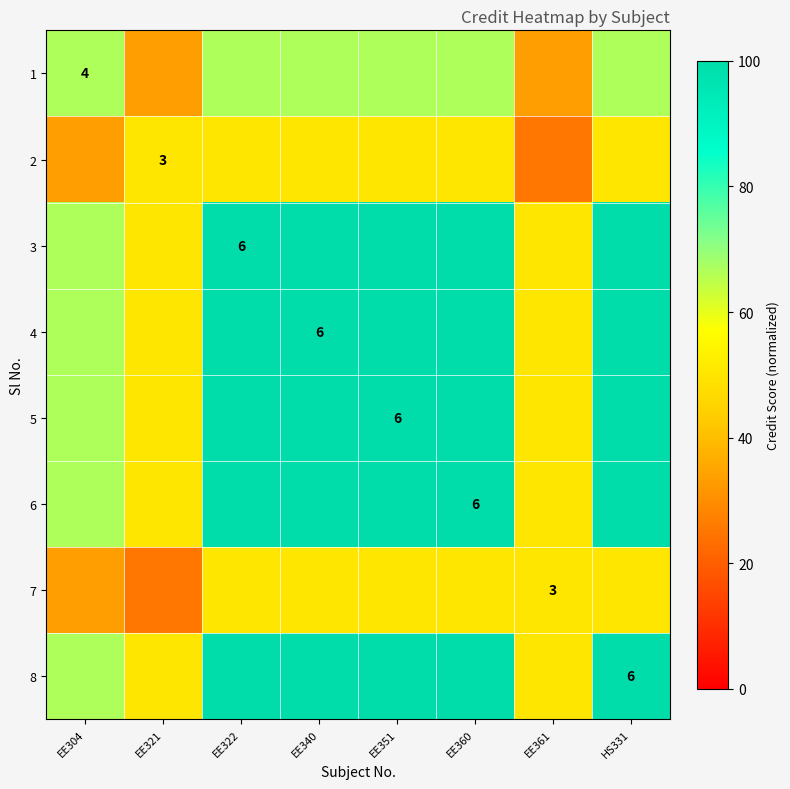

At which label does 1 first exceed 66?

EE304